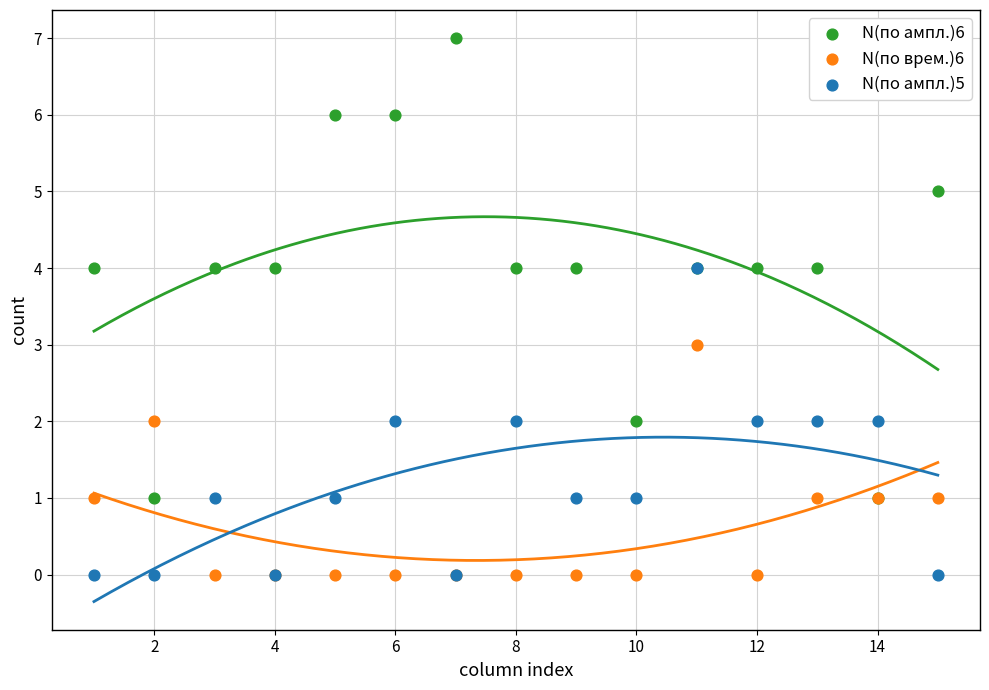

What are all the series names shown in the legend?

N(по ампл.)6, N(по врем.)6, N(по ампл.)5